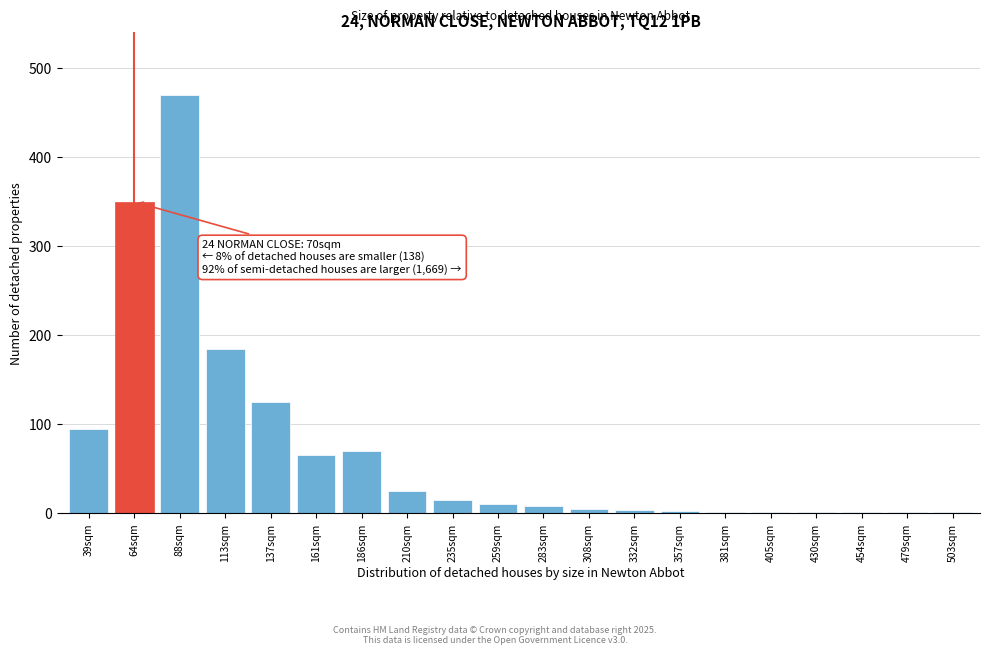

What is the sum of all values?

1438